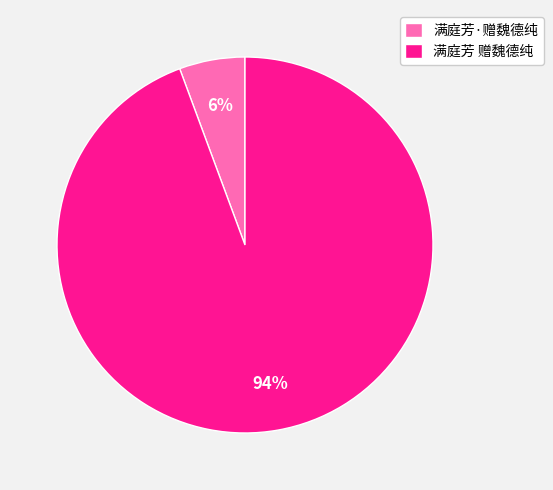

How many slices are in this pie chart?

2